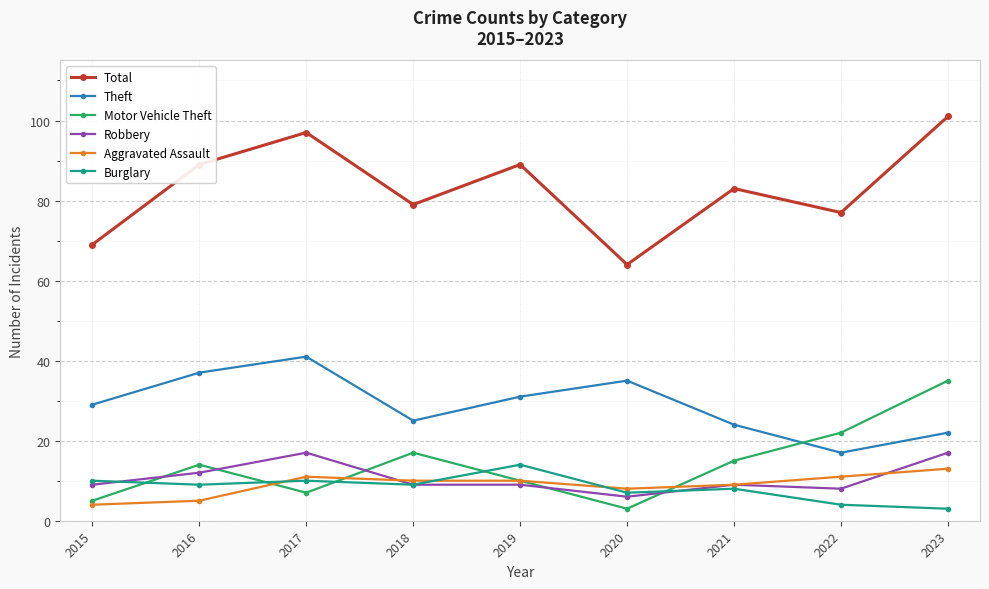

What is the value of the Burglary point at the 3rd from the left?

10